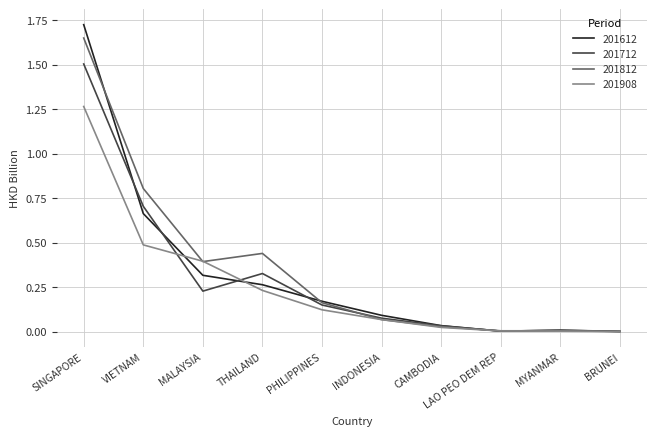

Which series changed the most between VIETNAM and INDONESIA?

201812